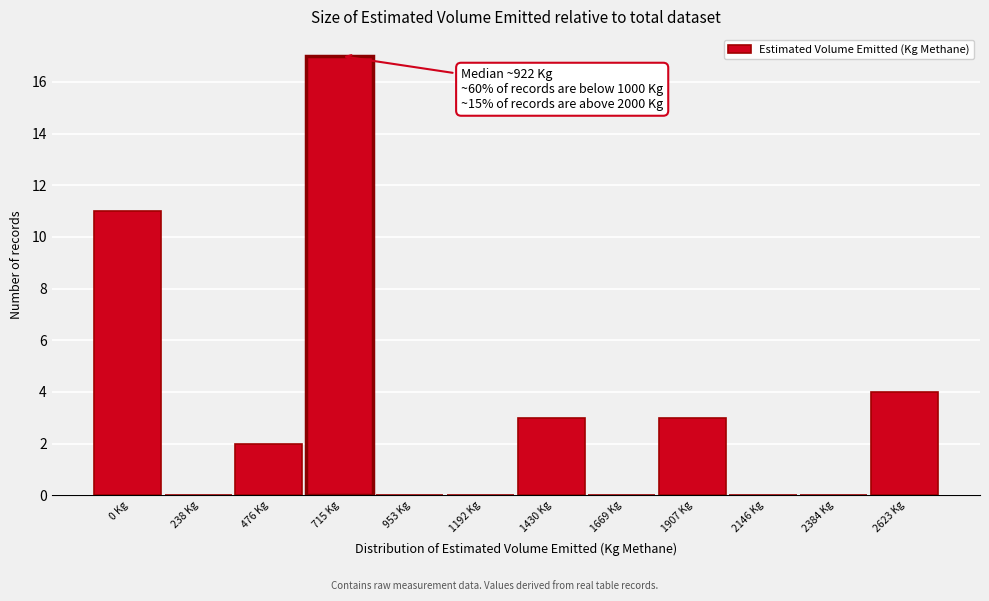

Reading right to left, list all the values displayed in this chart.

2623 Kg=4	2384 Kg=0	2146 Kg=0	1907 Kg=3	1669 Kg=0	1430 Kg=3	1192 Kg=0	953 Kg=0	715 Kg=17	476 Kg=2	238 Kg=0	0 Kg=11